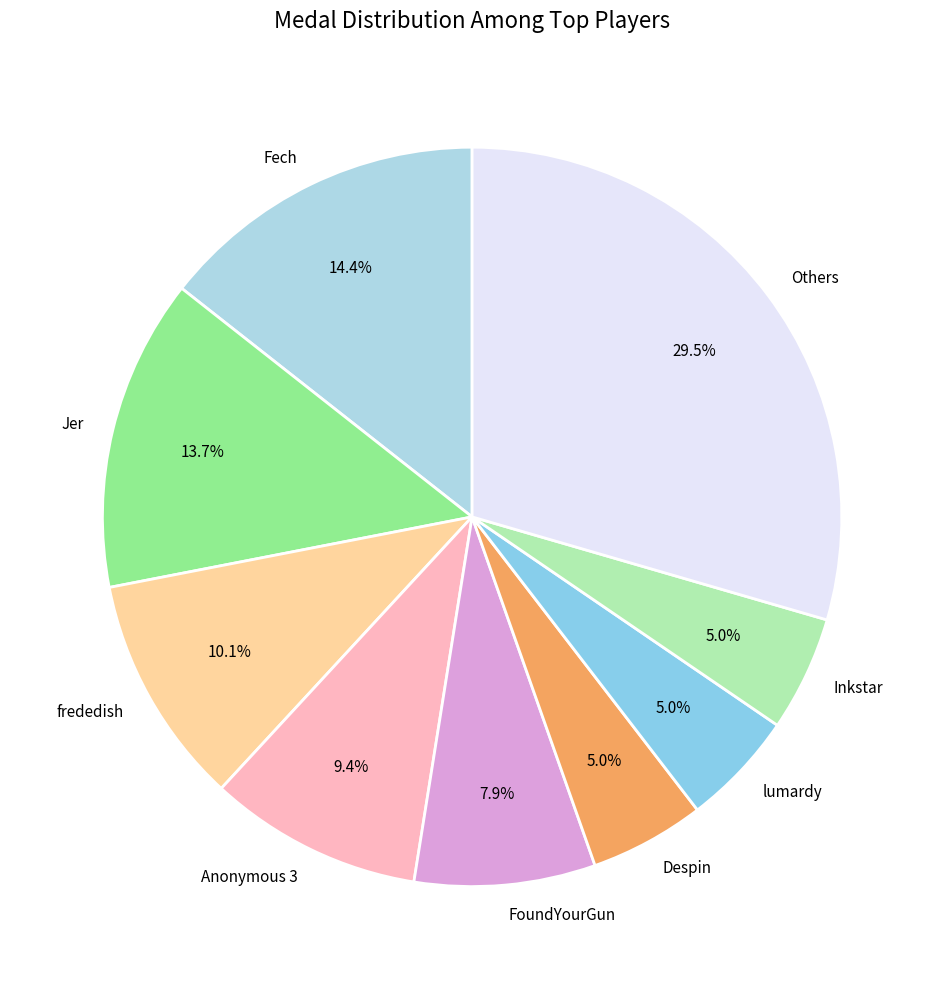

Which category has the biggest portion of the pie?

Others